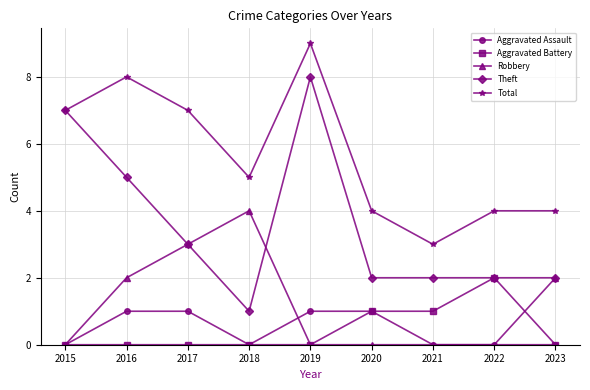

At which category does the chart reach its peak across all series?

2019